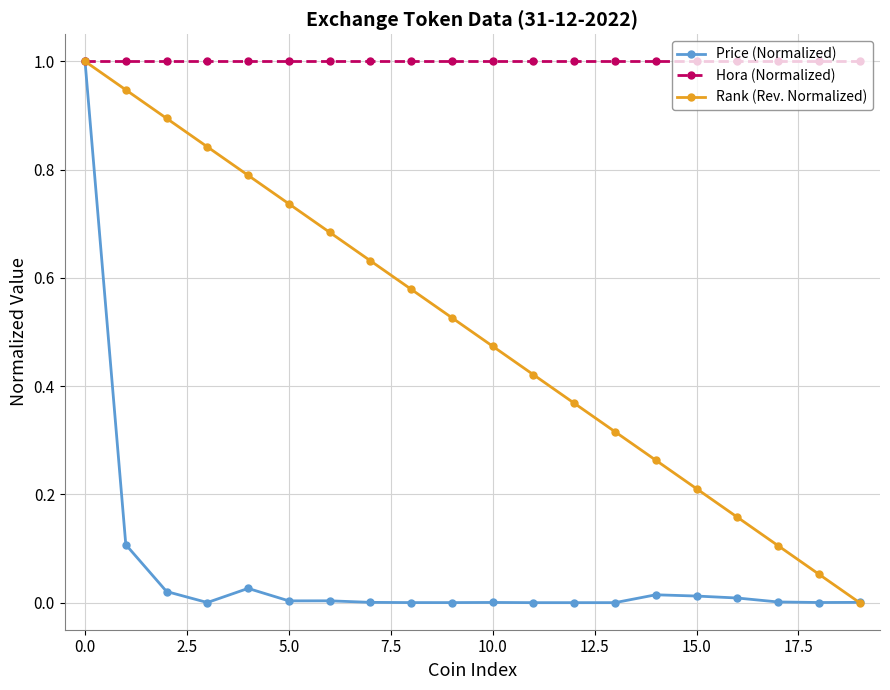

What is the maximum value shown in the chart?

1.0